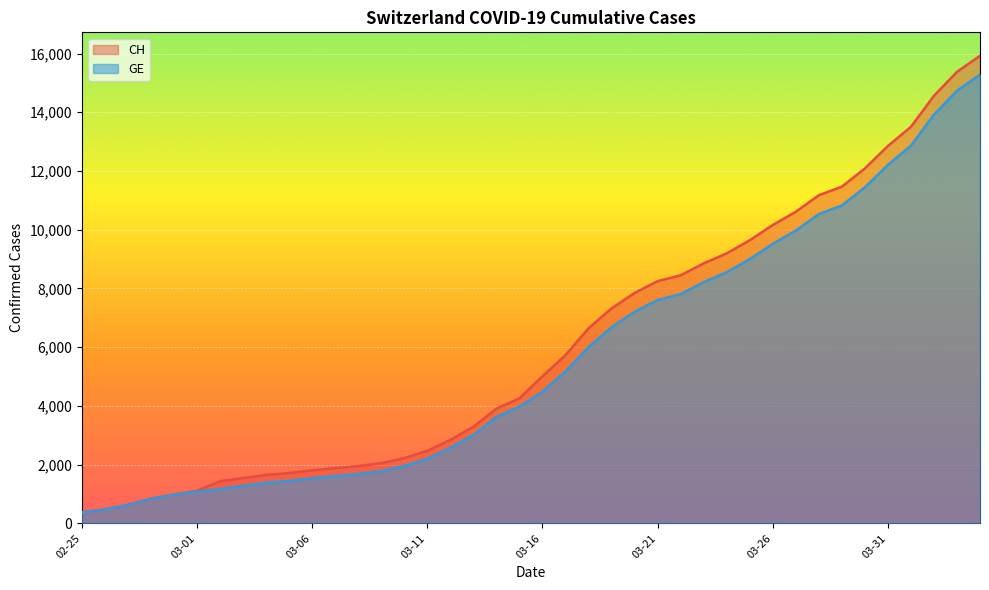

What is the greatest value displayed?

15926